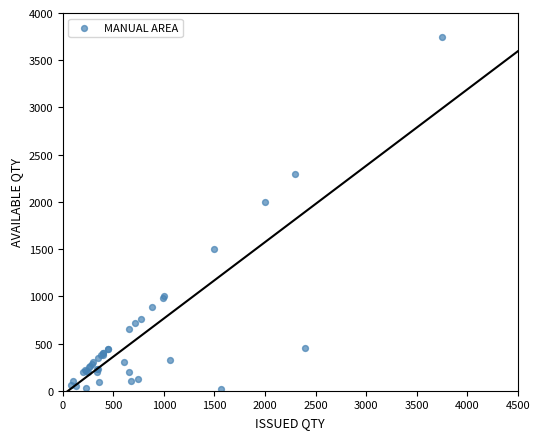

What Y value in the scatter plot is closest to 1886?

2000